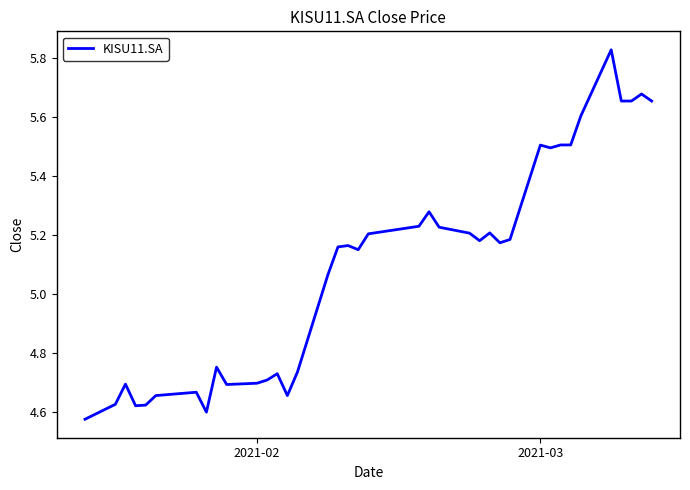

Is this an area chart (filled region under the line)?

No